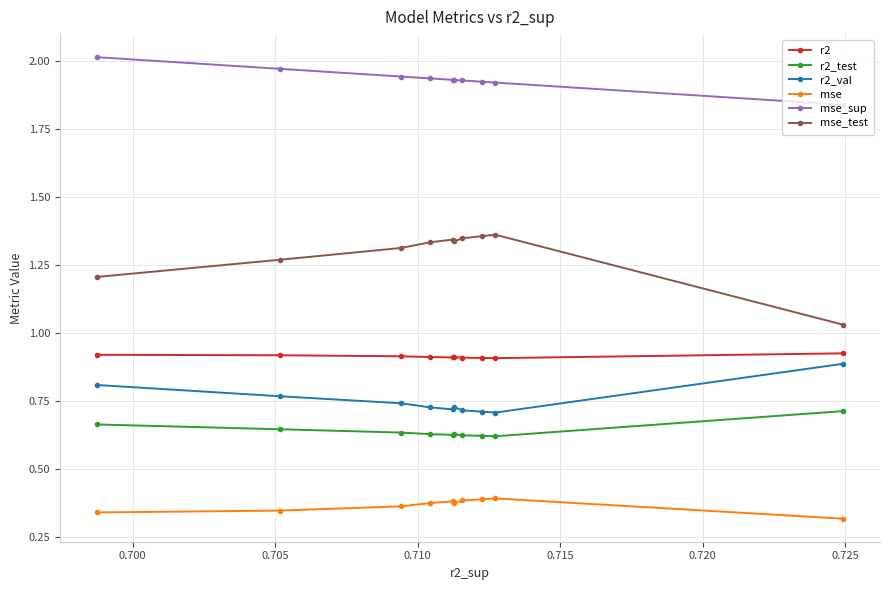

Count the mse values in the range 0 to 1.

10